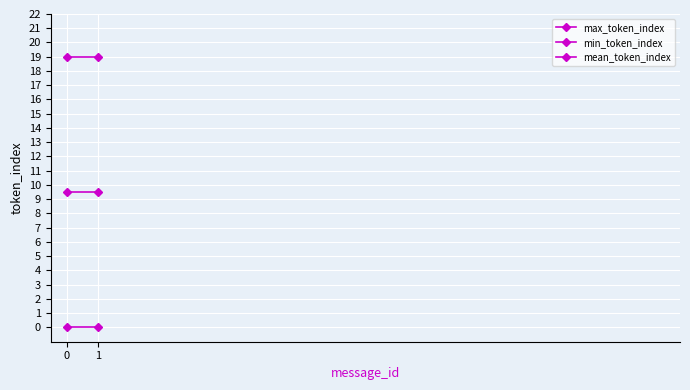

At 1, list the series in order from largest to smallest.

max_token_index, mean_token_index, min_token_index